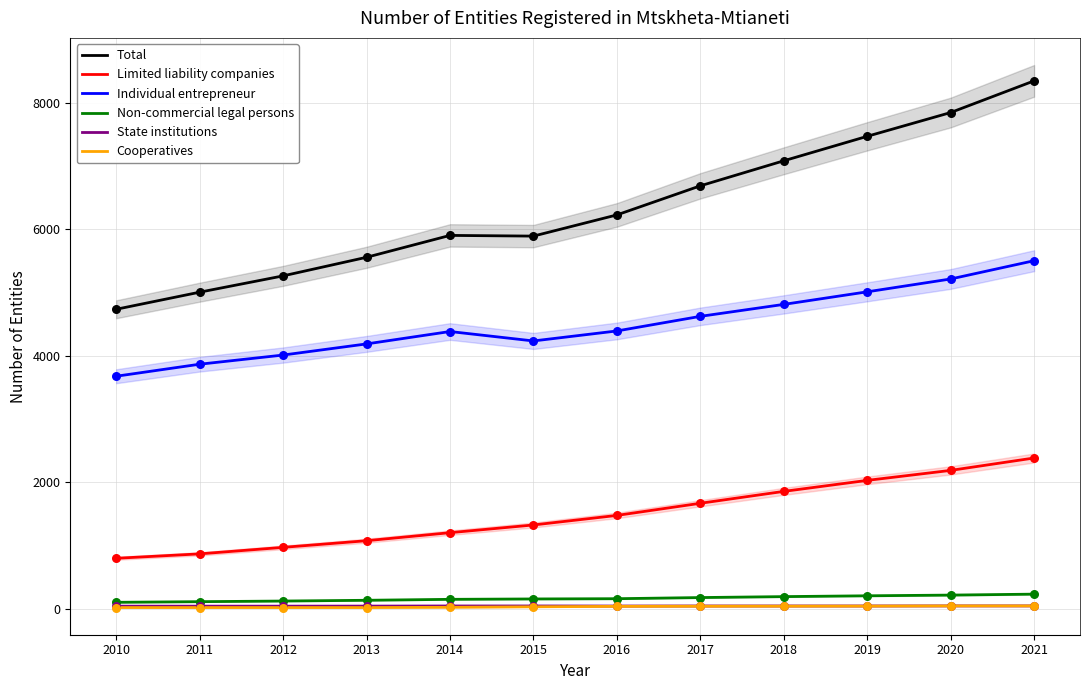

What are all the series names shown in the legend?

Total, Limited liability companies, Individual entrepreneur, Non-commercial legal persons, State institutions, Cooperatives